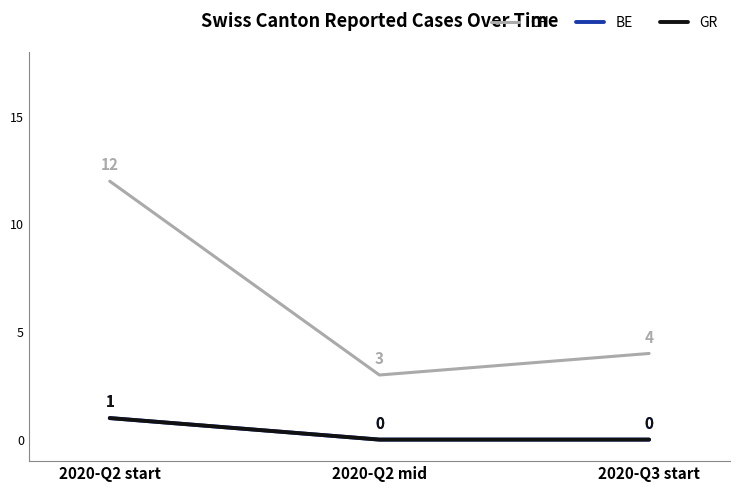

Is this an area chart (filled region under the line)?

No